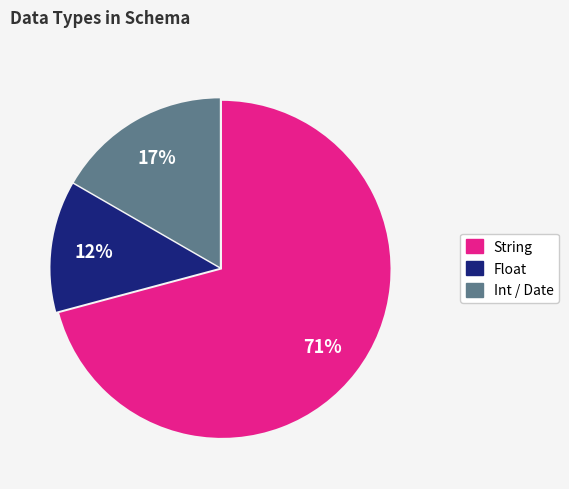

How many segments does this pie chart have?

3